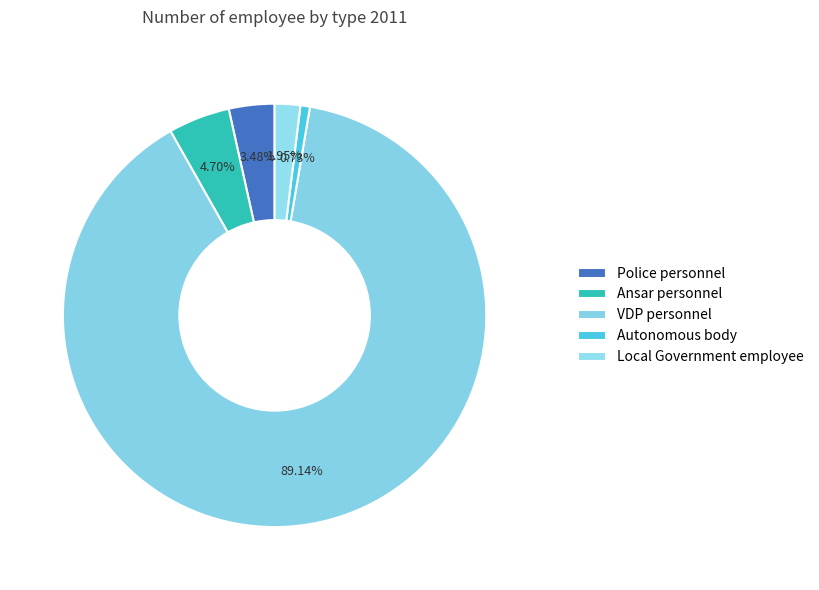

The Autonomous body slice represents 11% of the pie. True or false?

False